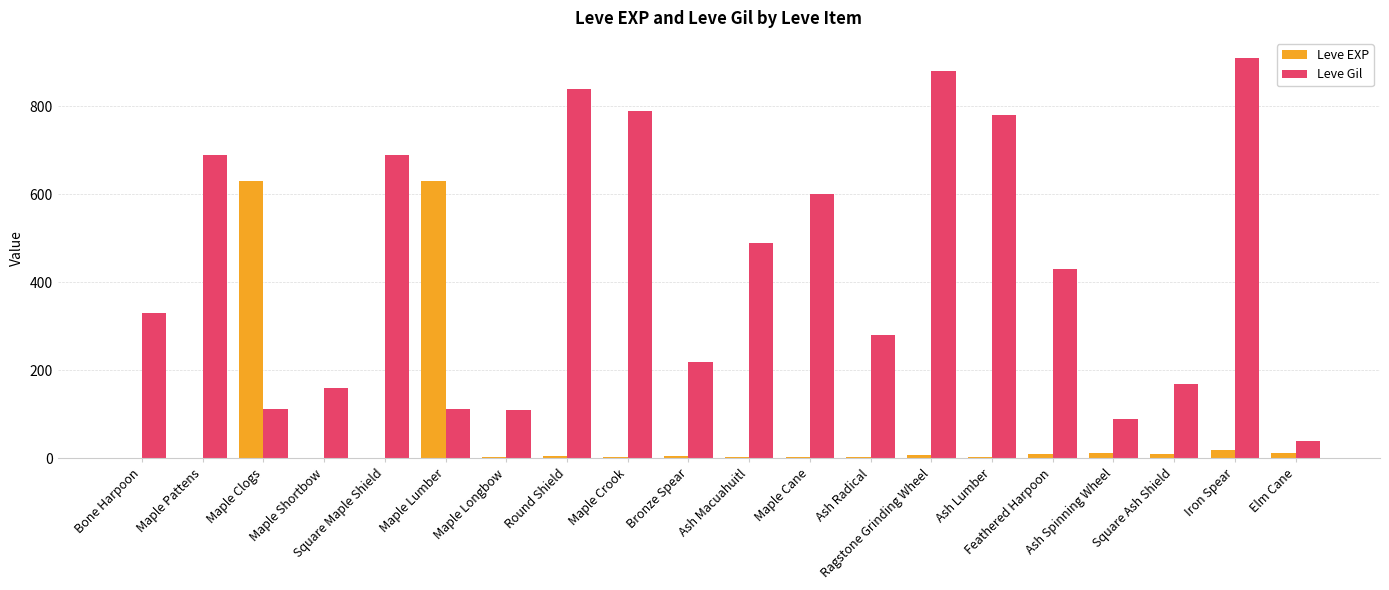

What is the greatest value displayed?

910